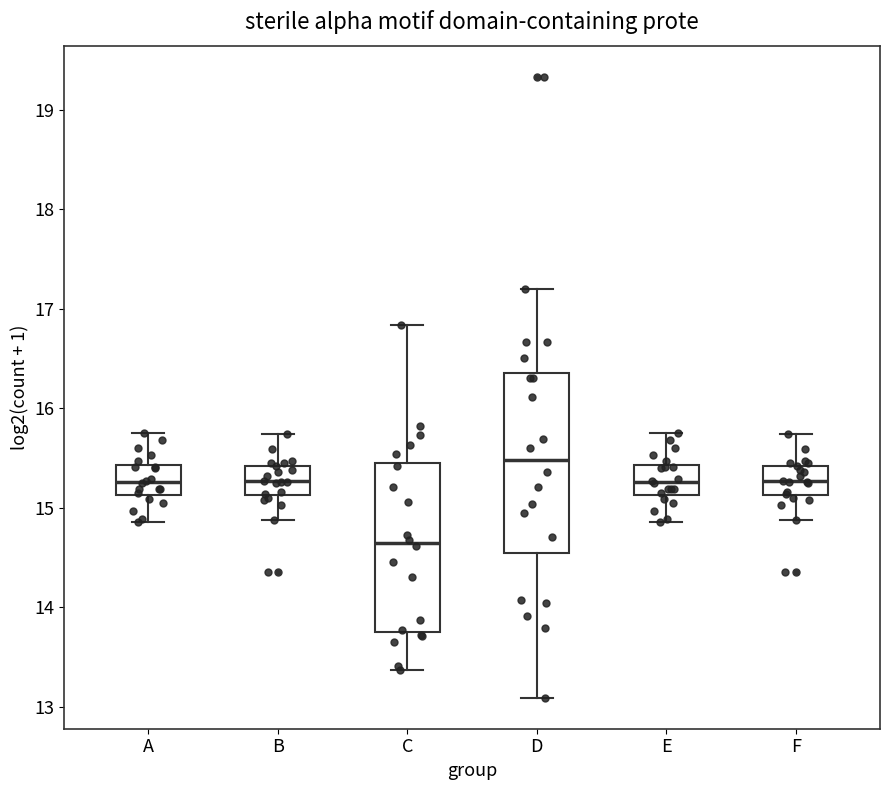

Where does the median line of the box for C sit on the y-axis? The values are not printed on the chart, so give them approximately, as read against the axis.

14.6